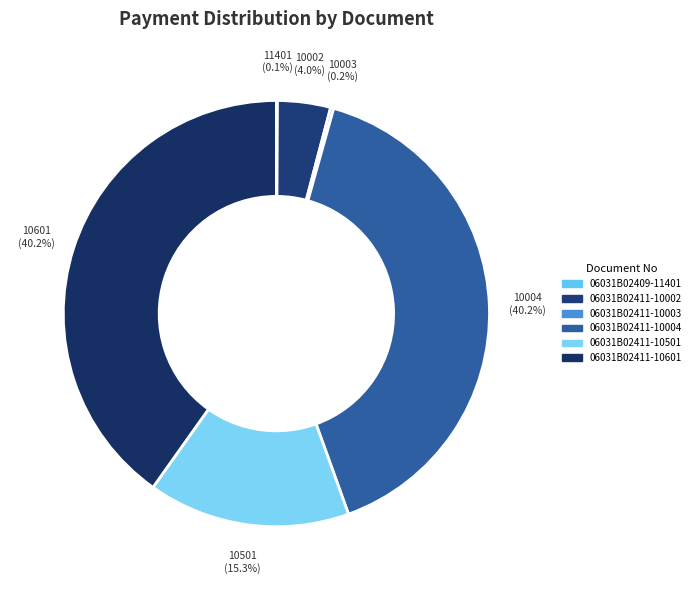

Count the number of slices in the pie.

6